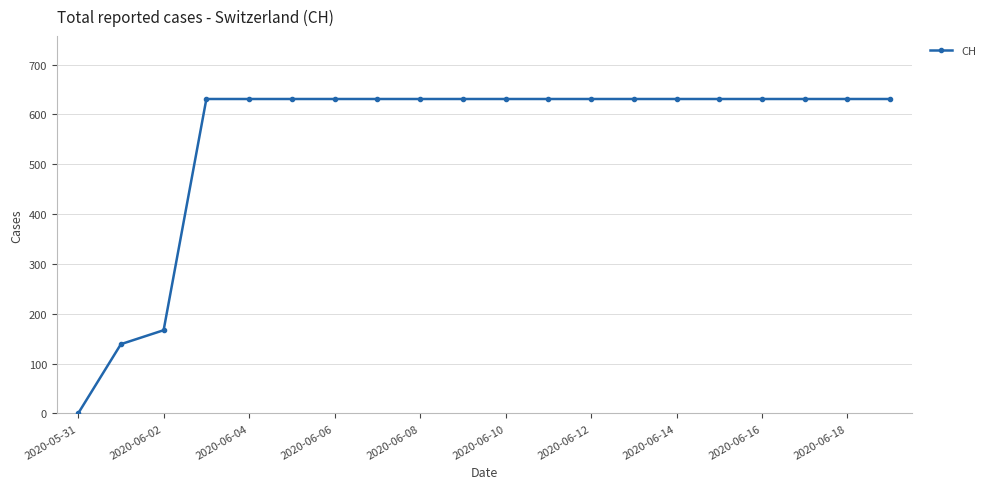

How many data points are less than 631?

3